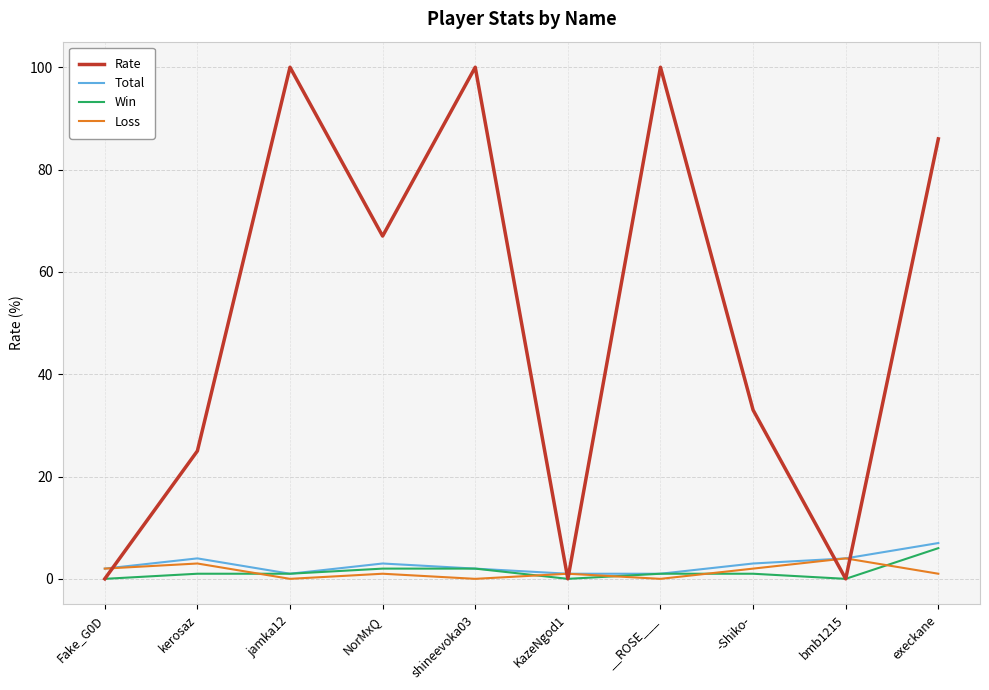

What is the sum of all Win values?

14